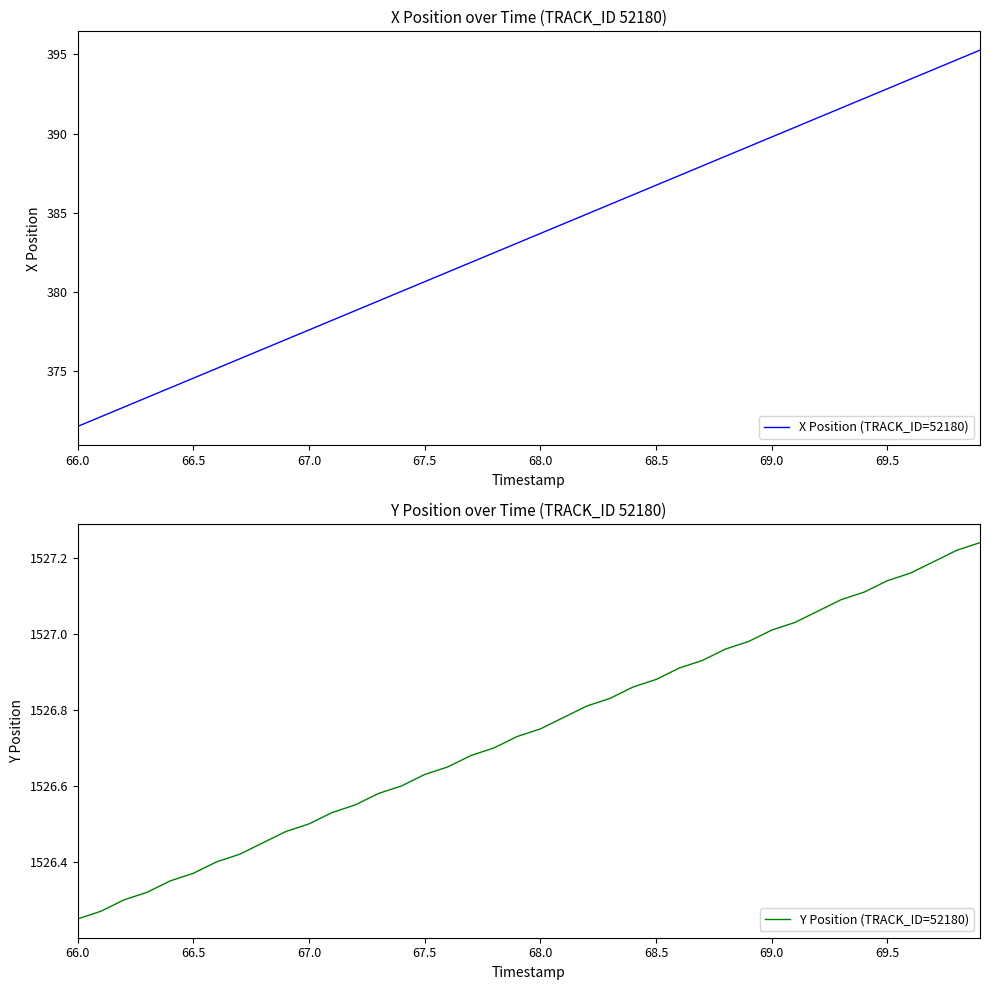

Is it true that X Position (TRACK_ID=52180) equals 371.5 at 66.0?

True